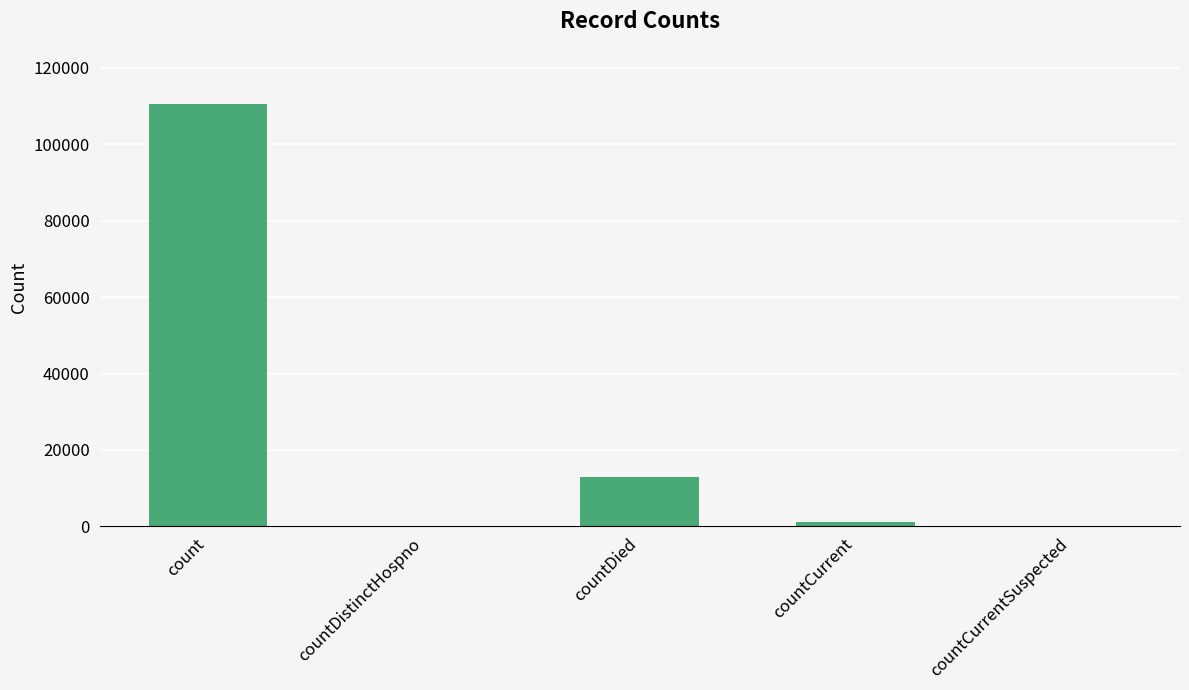

Are the bars grouped side by side (vs. stacked)?

No